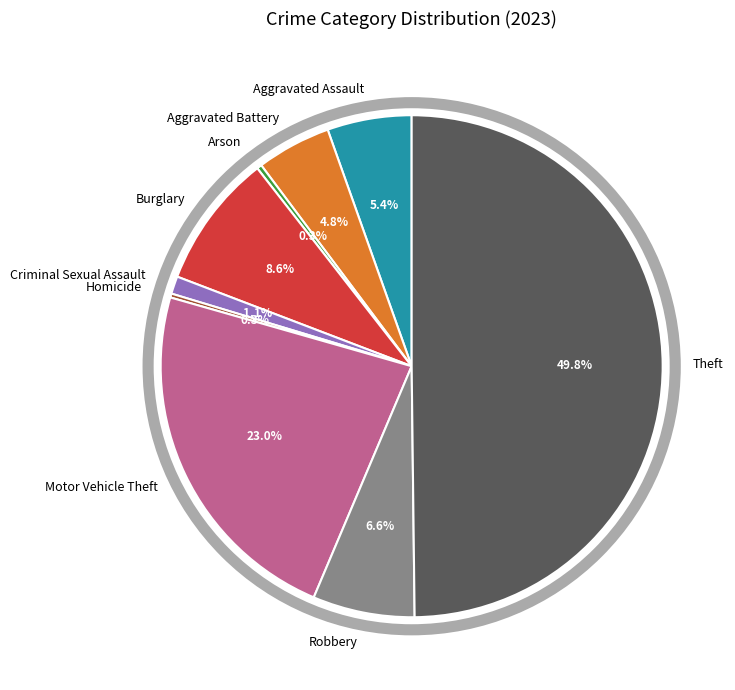

Which category has the biggest portion of the pie?

Theft